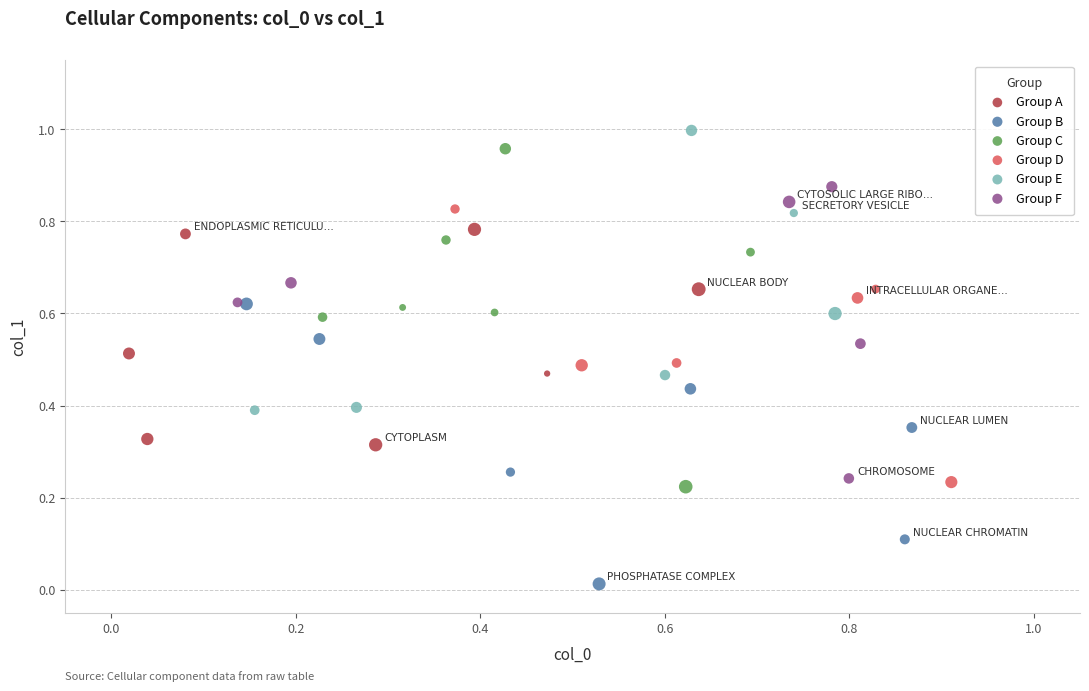

Which series has the largest Y range (max minus min)?

Group C